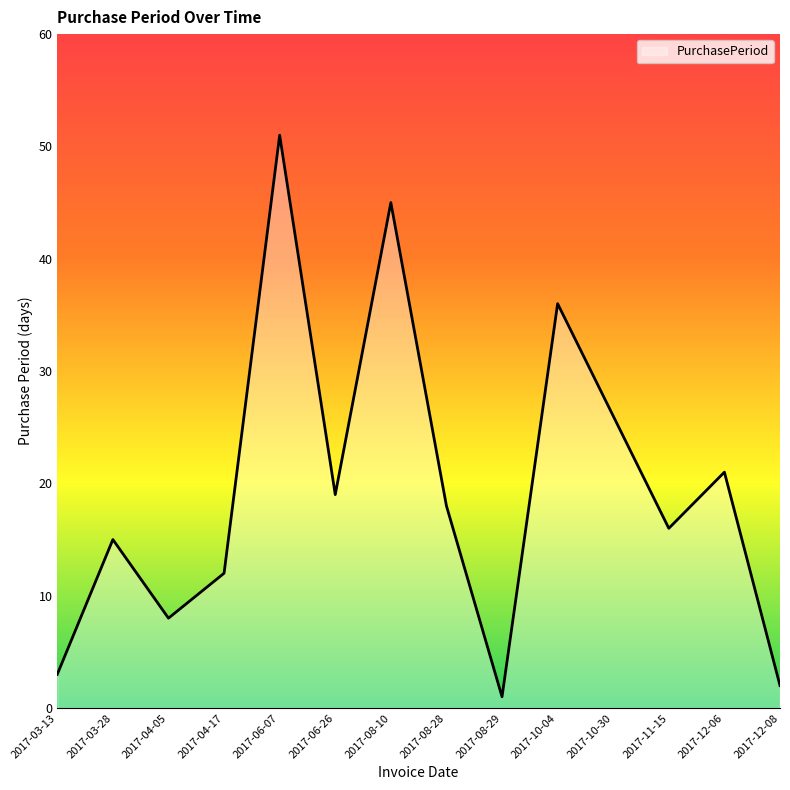

What is the sum of the values at 2017-10-30 and 2017-08-28?

44